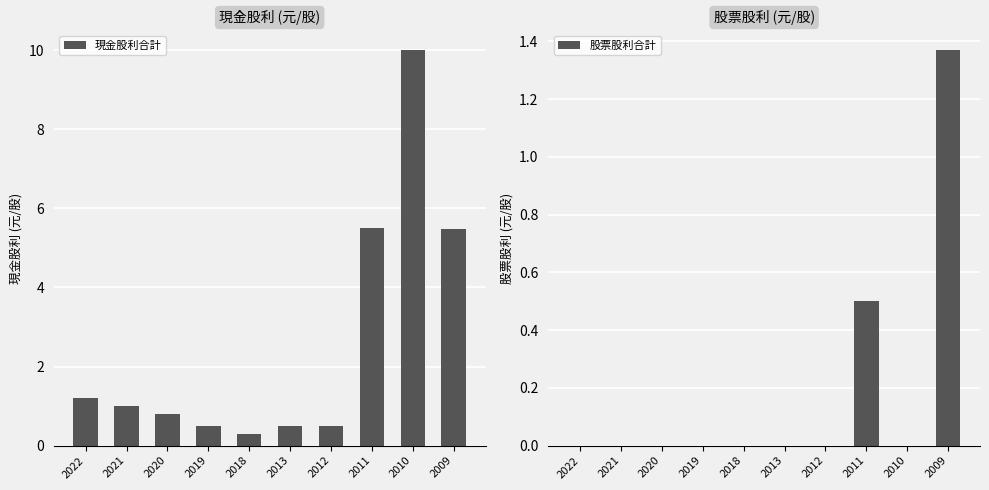

At which category does the chart reach its minimum across all series?

2022